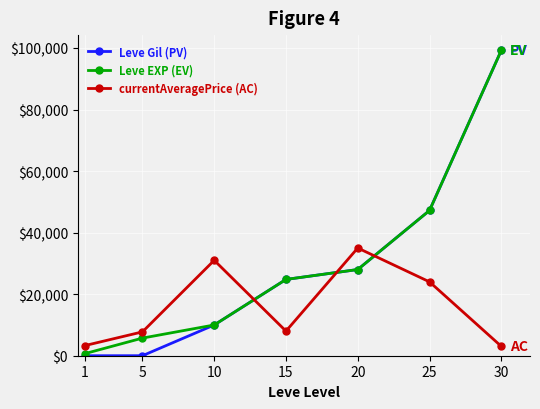

The Leve EXP (EV) series shows 9990 at 10. True or false?

True